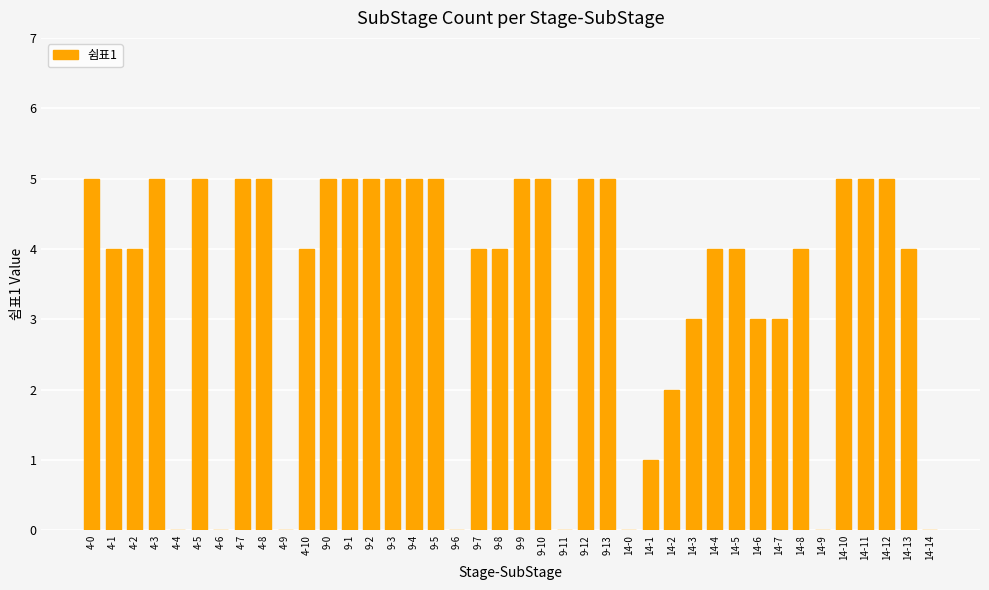

Count the number of categories in the chart.

40